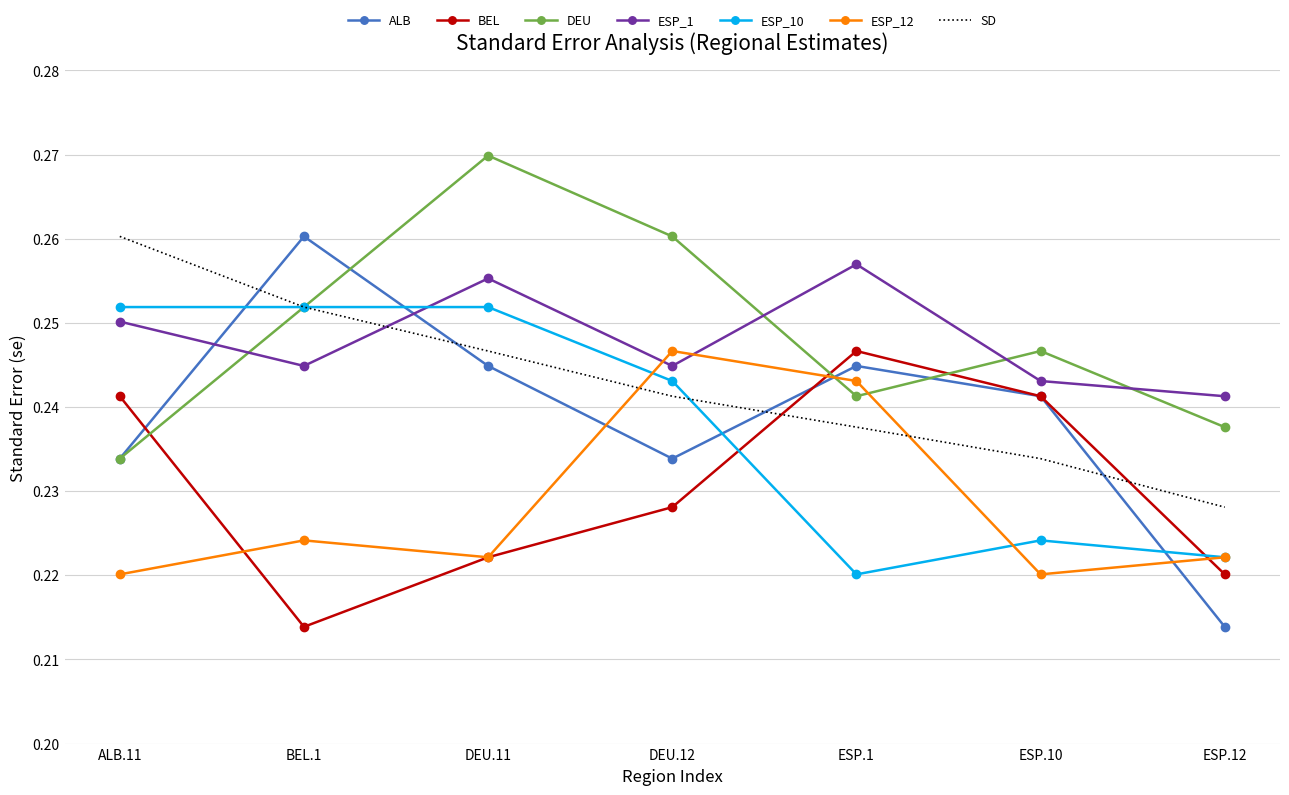

At which category is the sum across all series the highest?

DEU.11